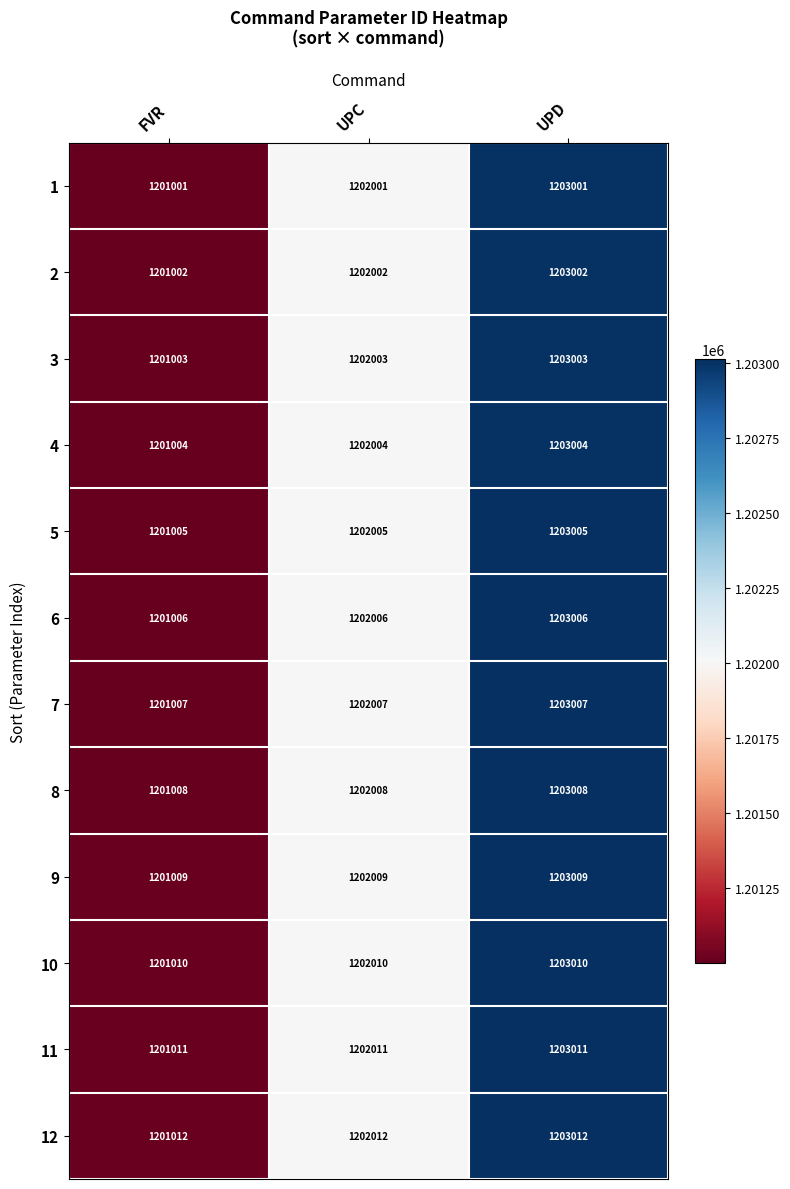

List the series in order of their peak value, highest first.

12, 11, 10, 9, 8, 7, 6, 5, 4, 3, 2, 1